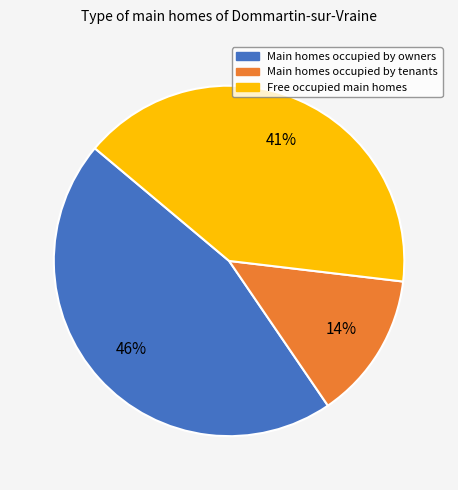

Rank the categories by value from lowest to highest.

Main homes occupied by tenants, Free occupied main homes, Main homes occupied by owners